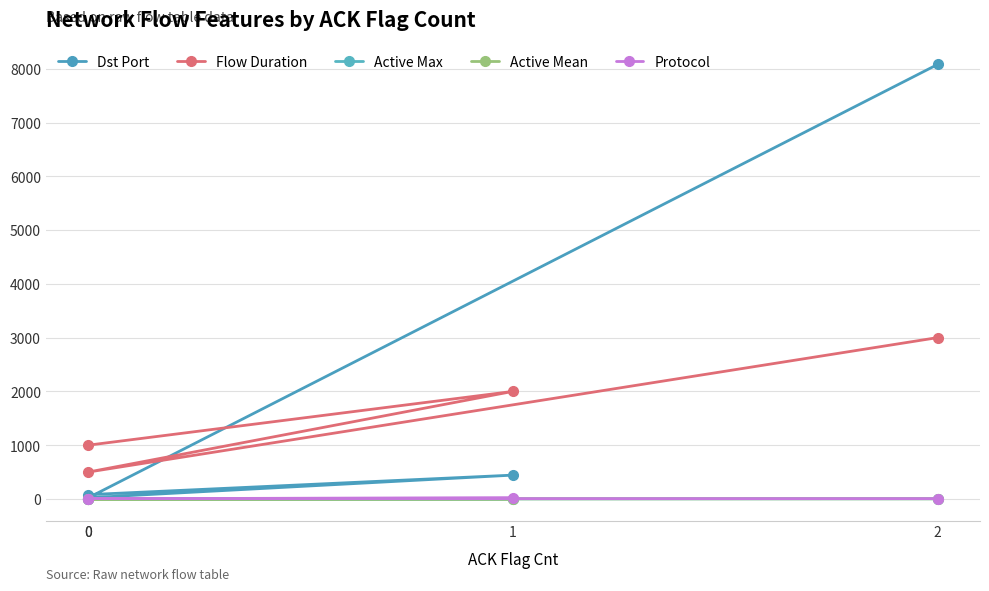

Where is Active Max nearest to the value 1?

1